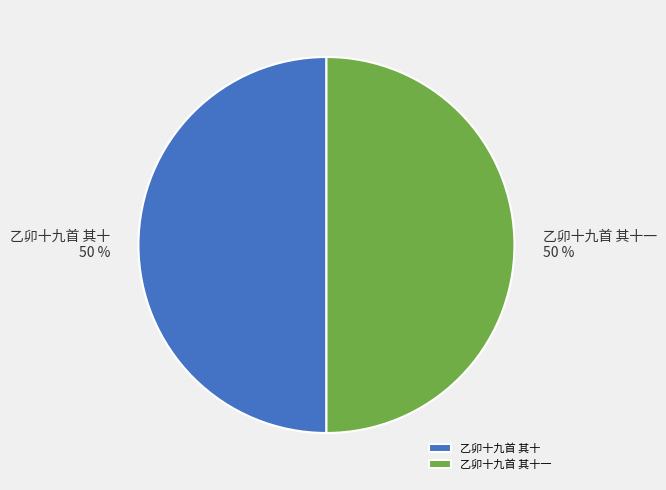

Combined, do 乙卯十九首 其十 and 乙卯十九首 其十一 account for over 50%?

Yes